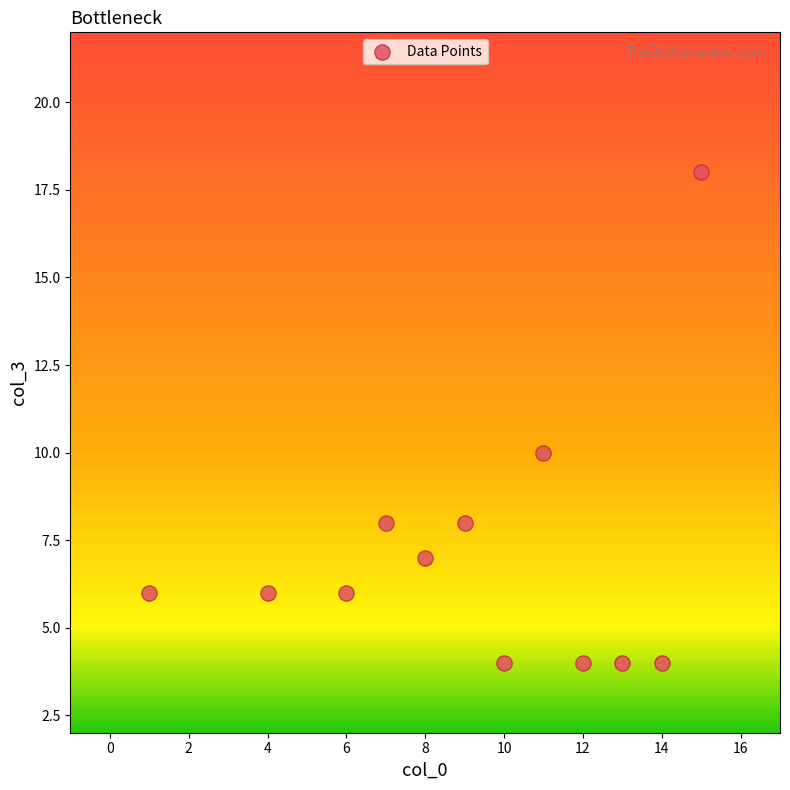

What Y value in the scatter plot is closest to 11?

10